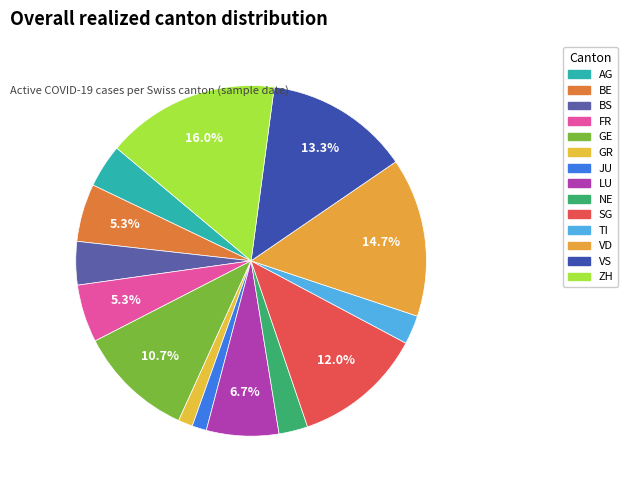

To the nearest percent, what is the difference between the largest and smallest slice percentages?

15%